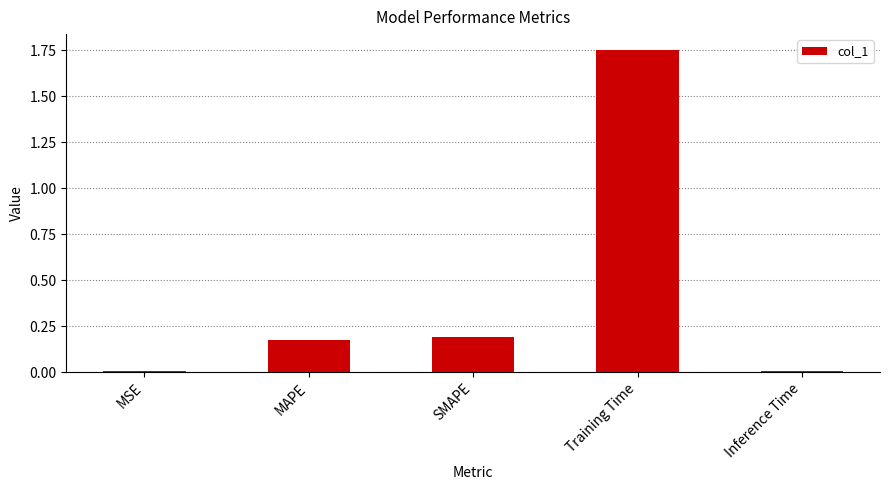

What is the average value?

0.4